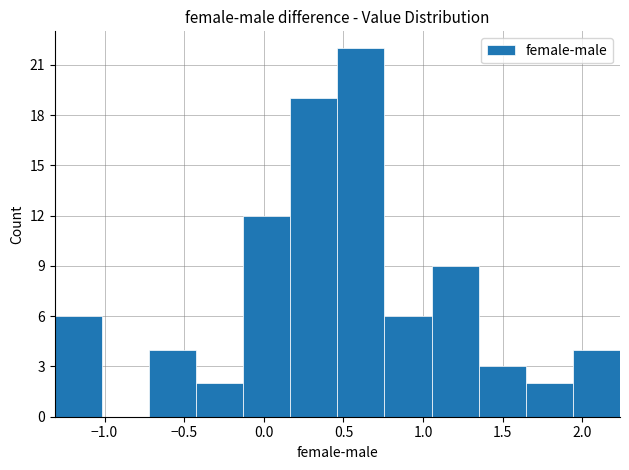

Reading left to right, list every bar in this chart as the range it spans on the x-axis followed by its height. Neither the bar edges nor the heights are printed on the chart, so give them approximately, as read against the axes.

-1.30 to -1.00: 6
-1.00 to -0.70: 0
-0.70 to -0.45: 4
-0.45 to -0.15: 2
-0.15 to 0.15: 12
0.15 to 0.45: 19
0.45 to 0.75: 22
0.75 to 1.05: 6
1.05 to 1.35: 9
1.35 to 1.65: 3
1.65 to 1.95: 2
1.95 to 2.25: 4